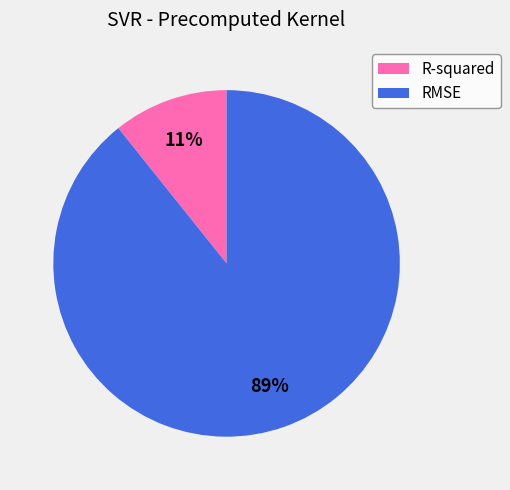

Which has a higher value, R-squared or RMSE?

RMSE